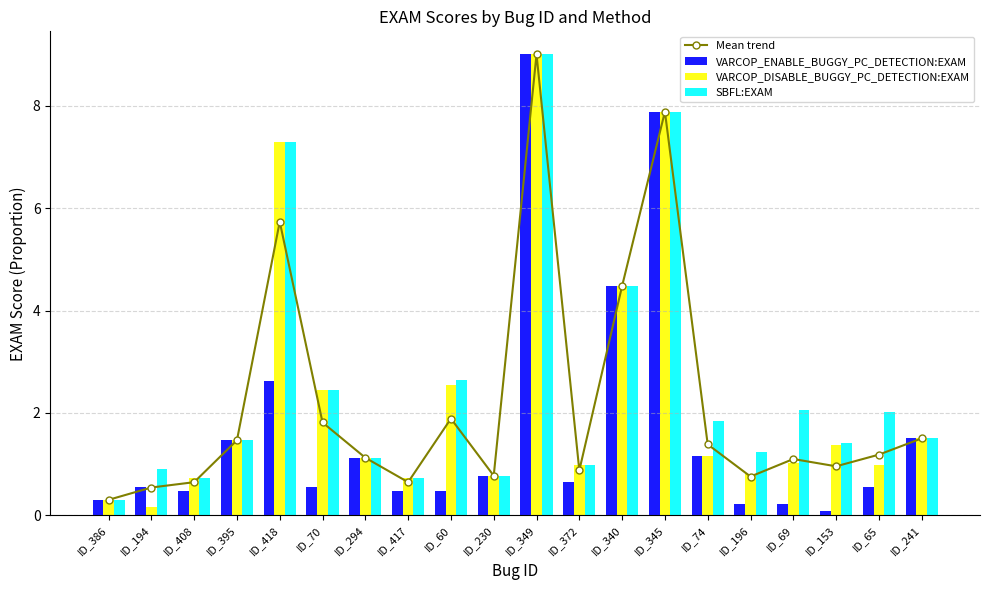

What are all the series names shown in the legend?

Mean trend, VARCOP_ENABLE_BUGGY_PC_DETECTION:EXAM, VARCOP_DISABLE_BUGGY_PC_DETECTION:EXAM, SBFL:EXAM